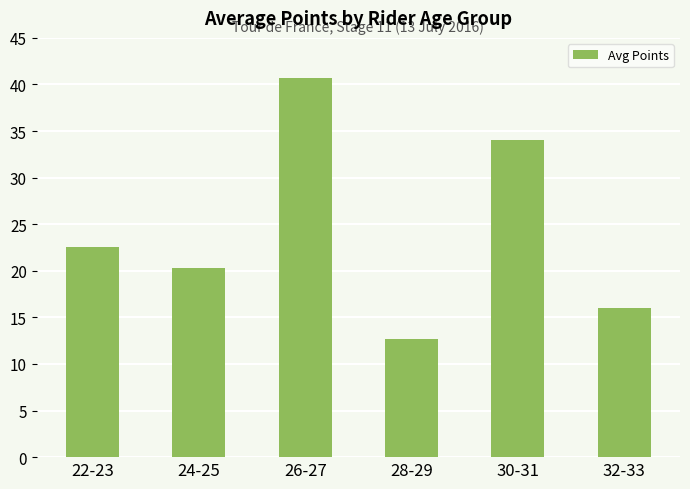

True or false: the data shows 12.7 at 28-29.

True